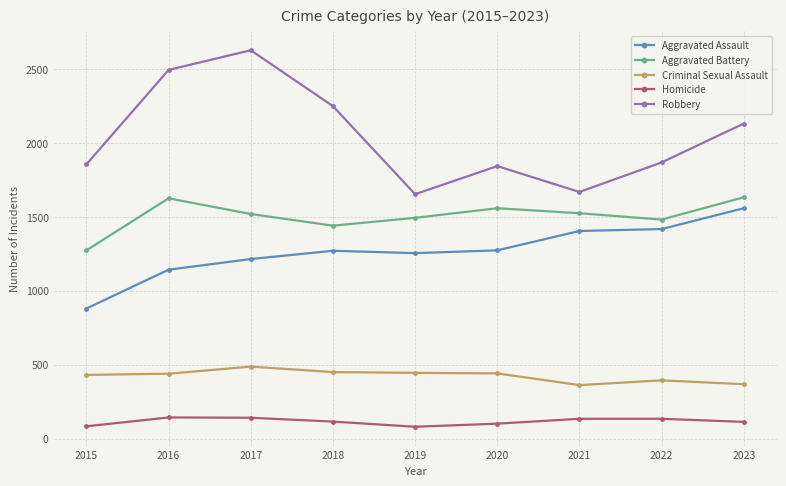

What is the average value of the Homicide series?

116